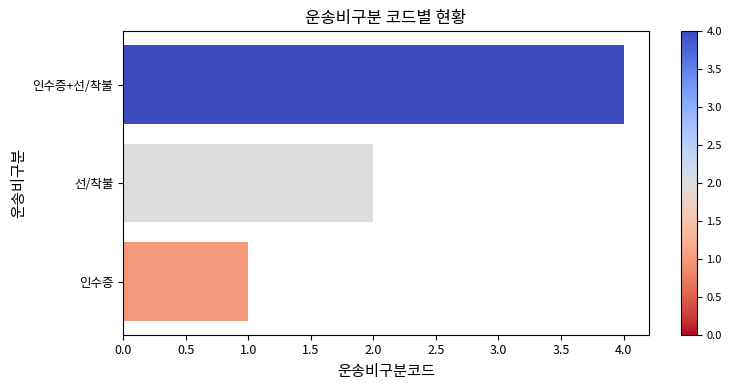

Count the number of data series in this chart.

1